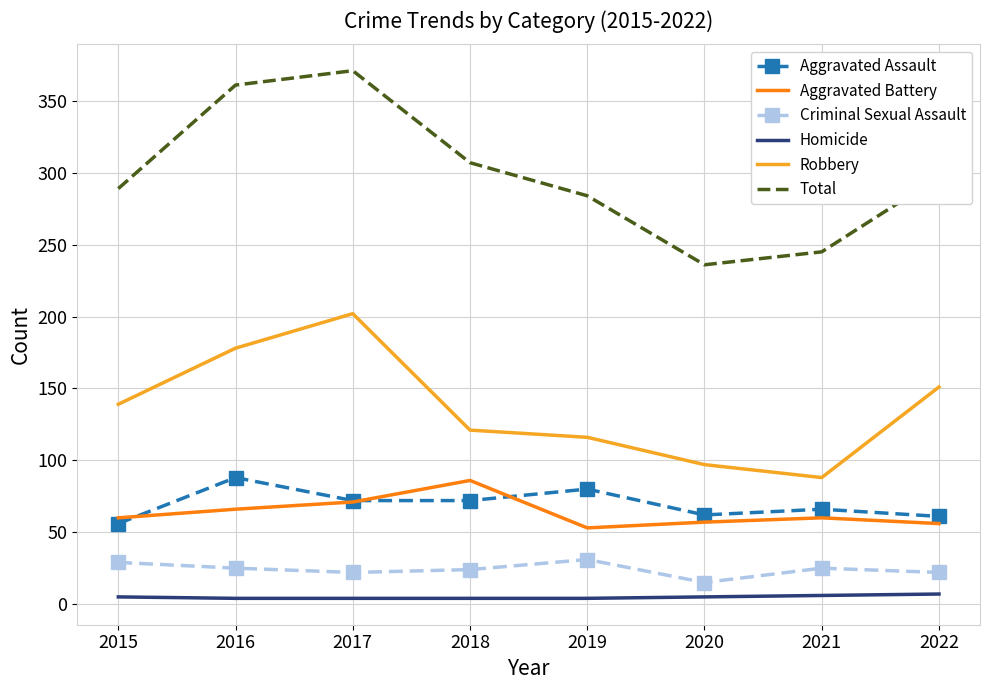

True or false: Criminal Sexual Assault and Total intersect in this chart.

False